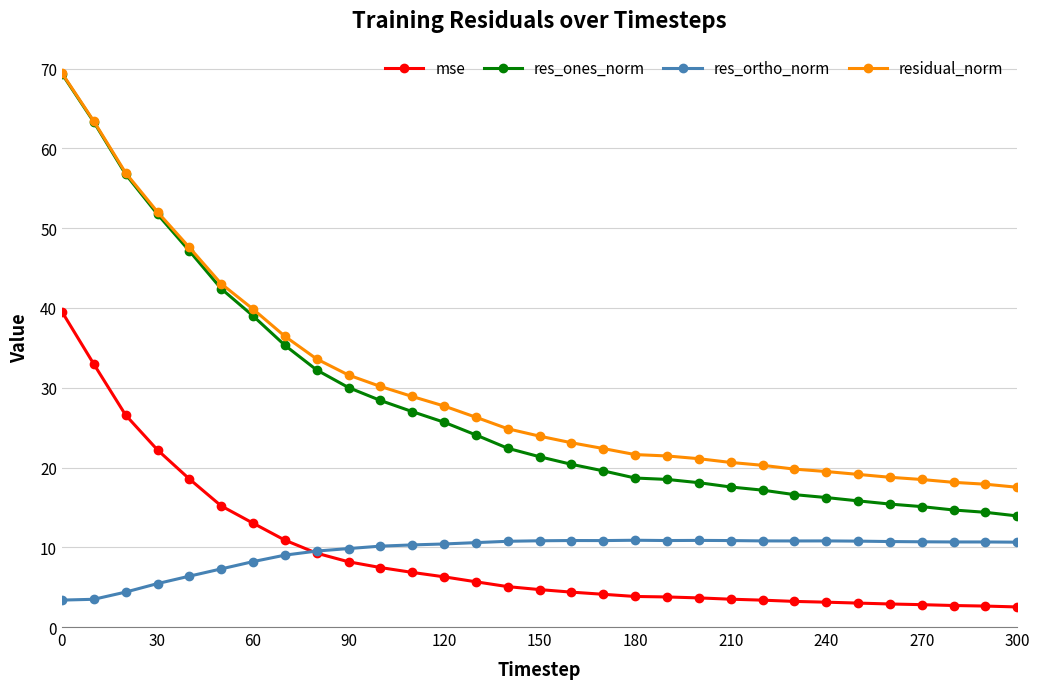

What is the maximum value shown in the chart?

69.4